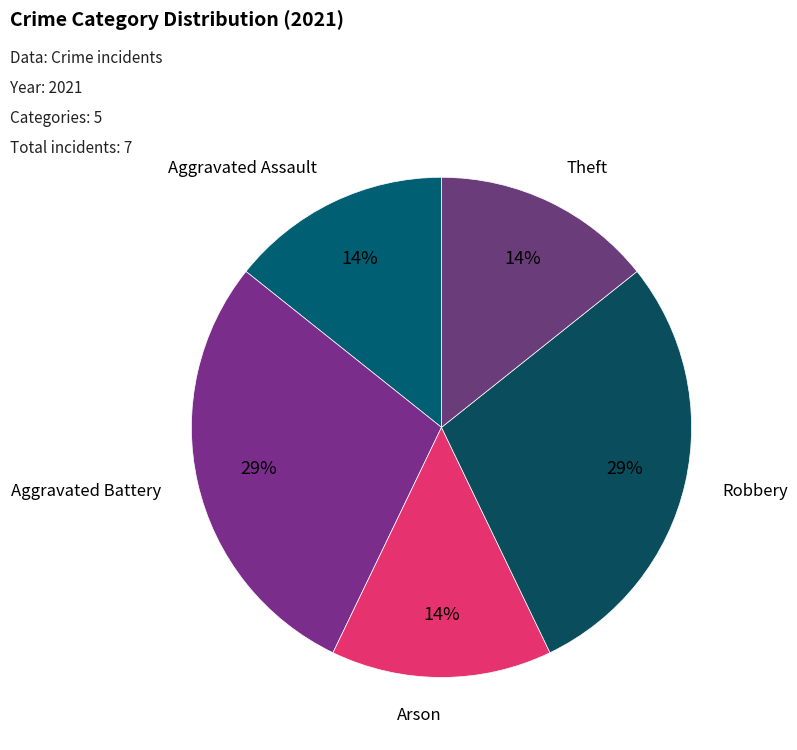

To the nearest percent, what is the combined percentage of Robbery and Theft?

43%